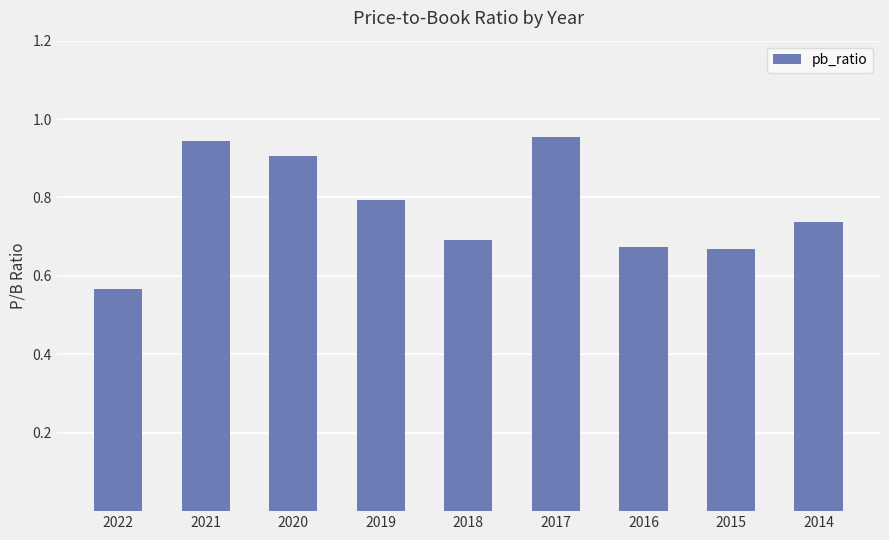

How many distinct data groups are displayed?

1